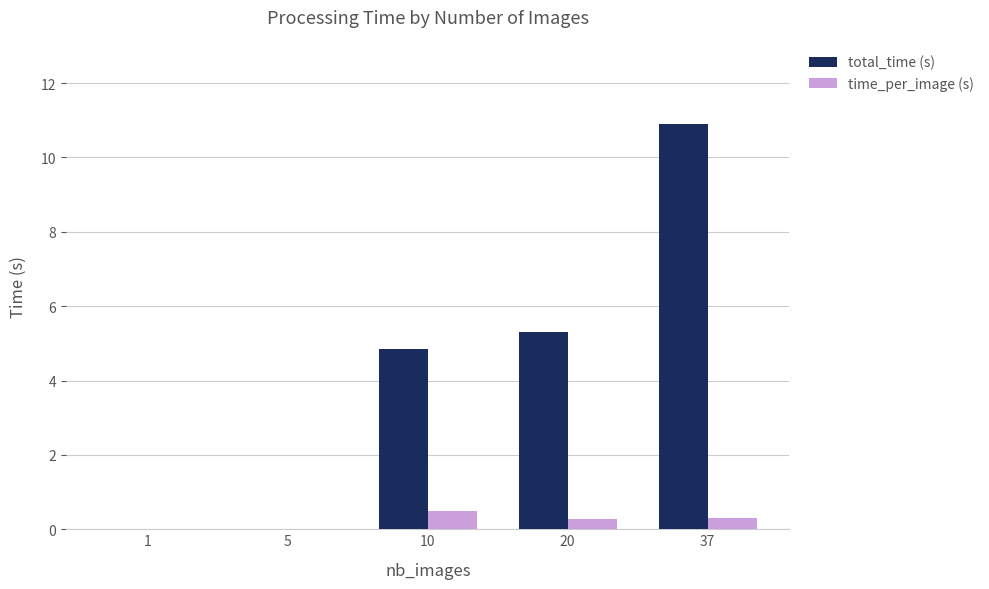

What is the maximum value for total_time (s)?

10.9